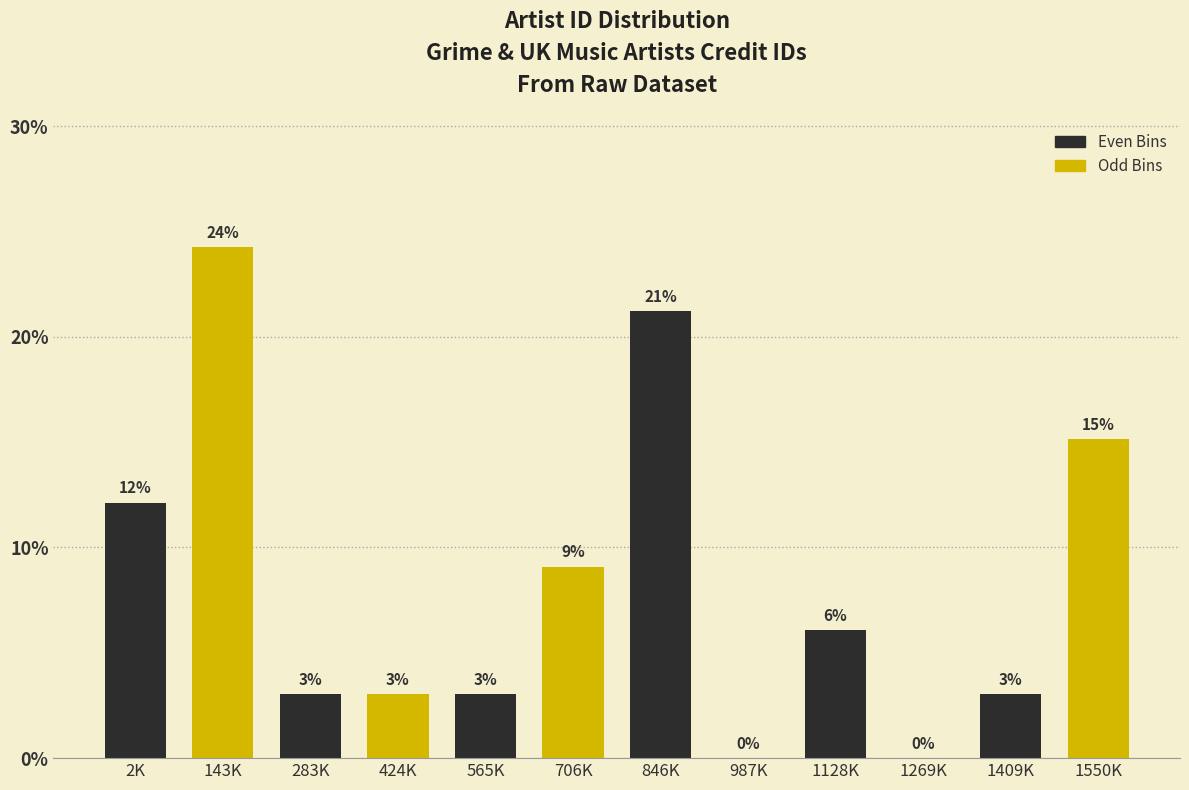

Where is the data nearest to the value 12?

2K